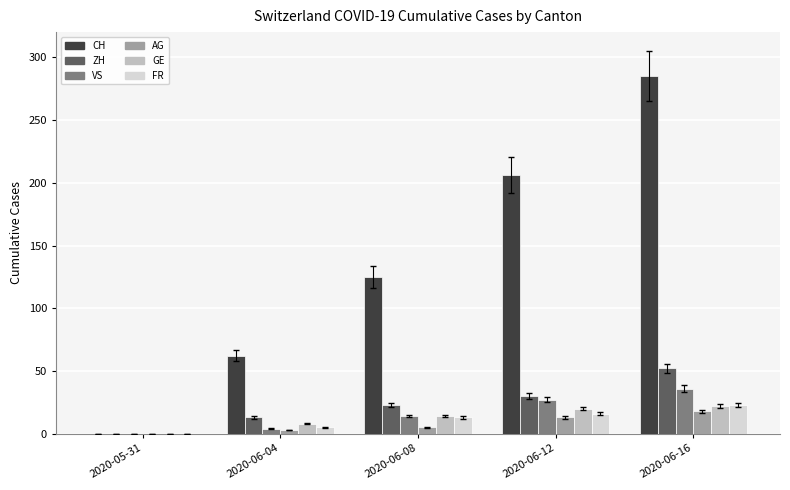

What is the highest value of the CH series?

285